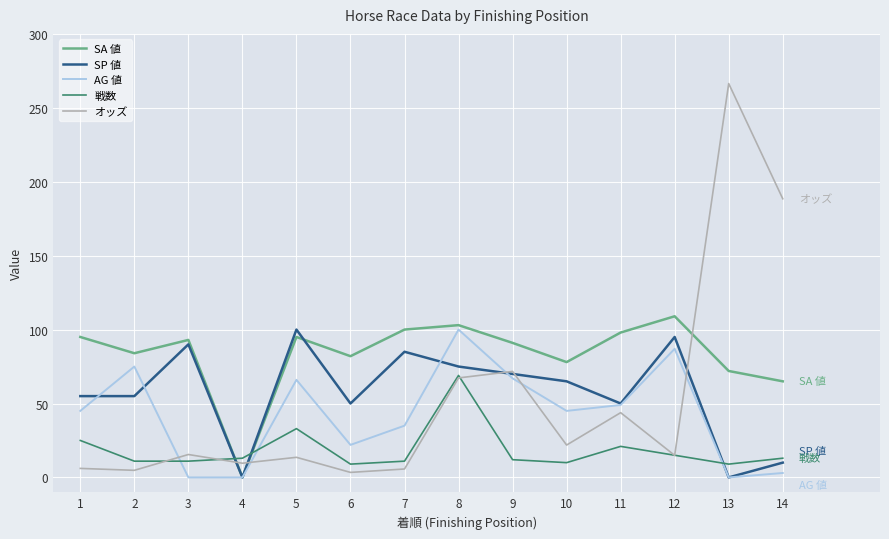

What is the sum of all AG 値 values?

594.0